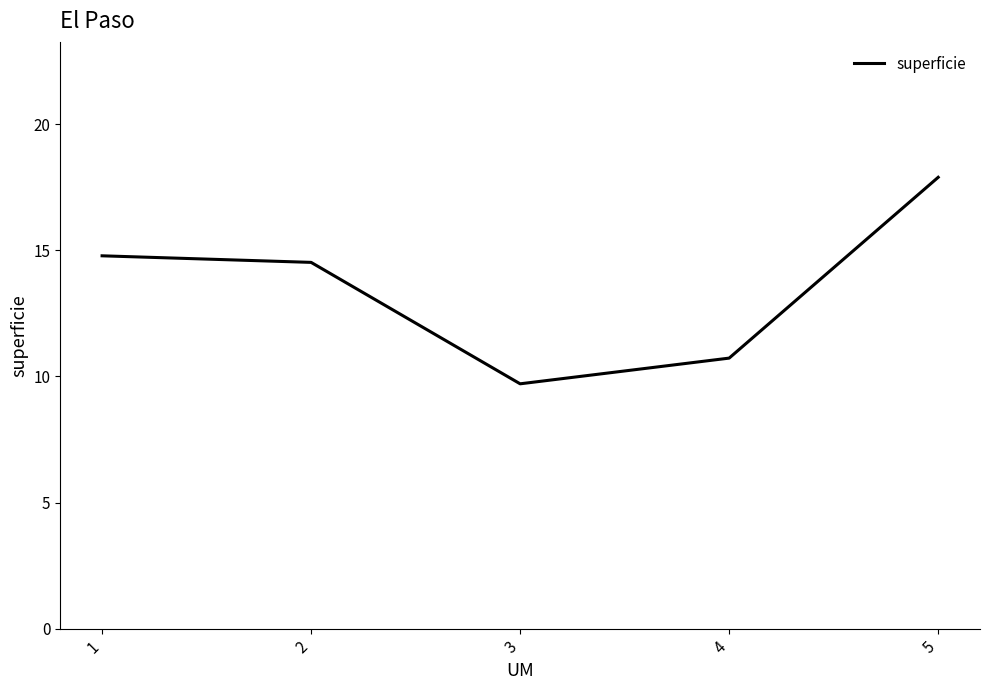

At which category does the chart reach its peak across all series?

5